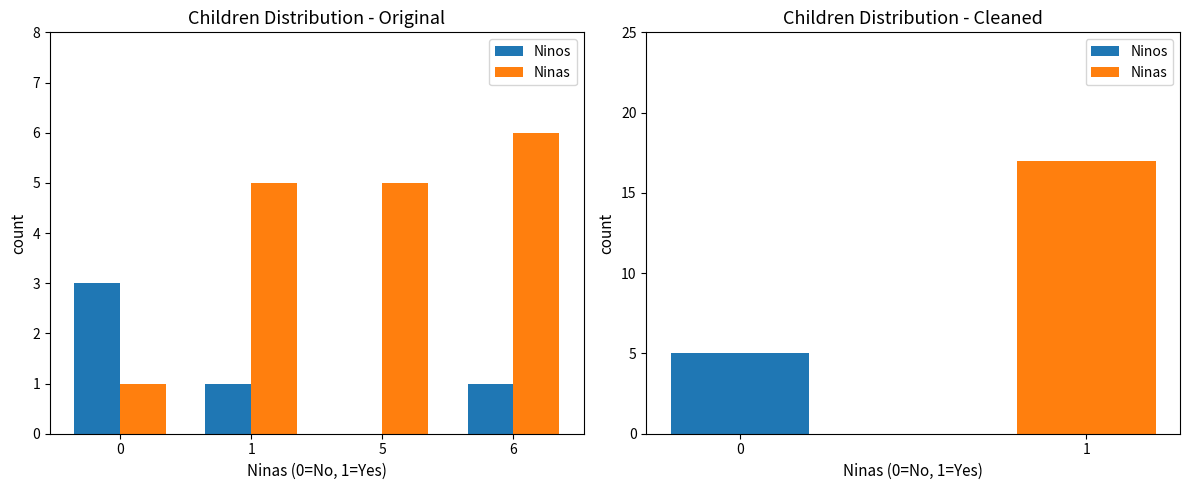

Which series has the largest total across all categories?

Ninas